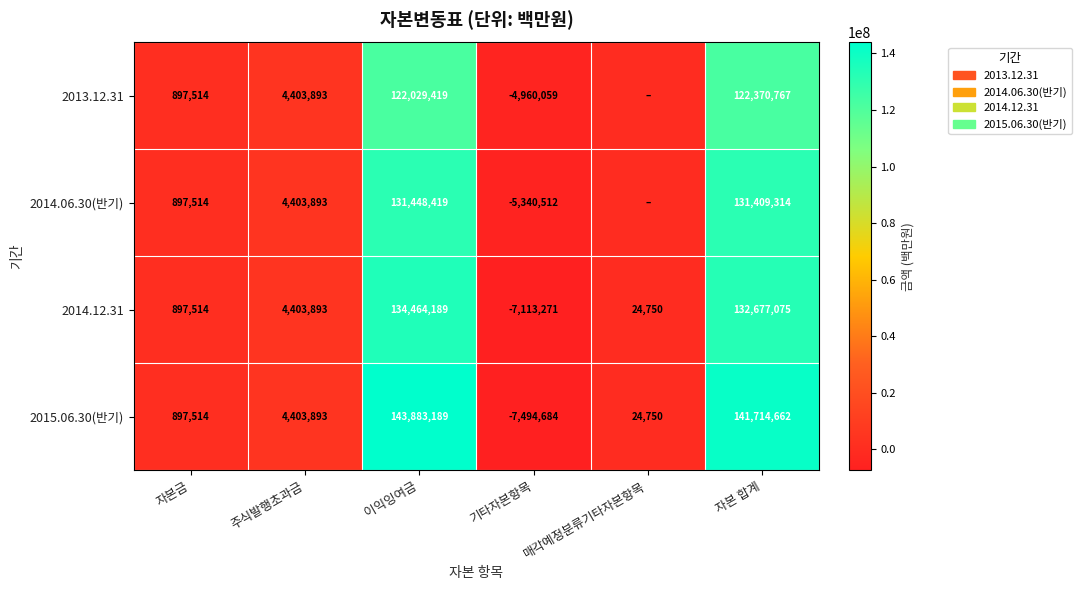

What is the sum of the 2014.12.31 values at 자본금 and 기타자본항목?

-6215757